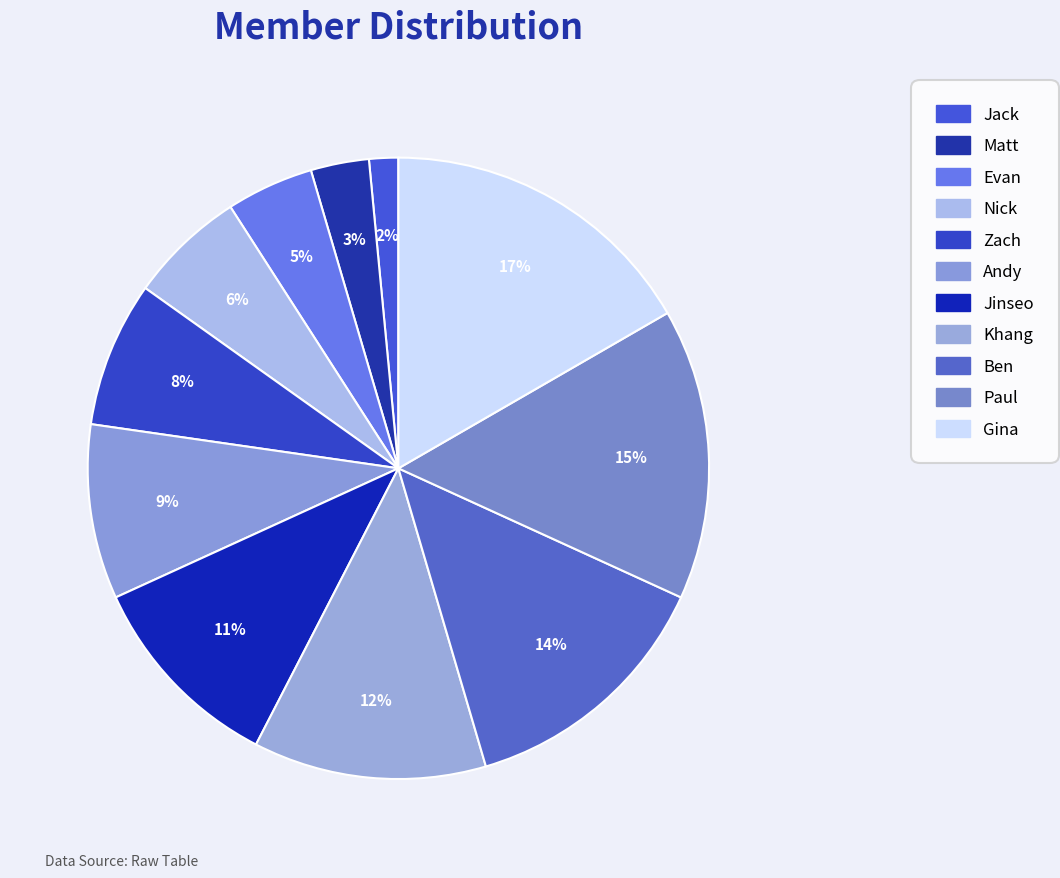

Is there a majority slice in this chart?

No